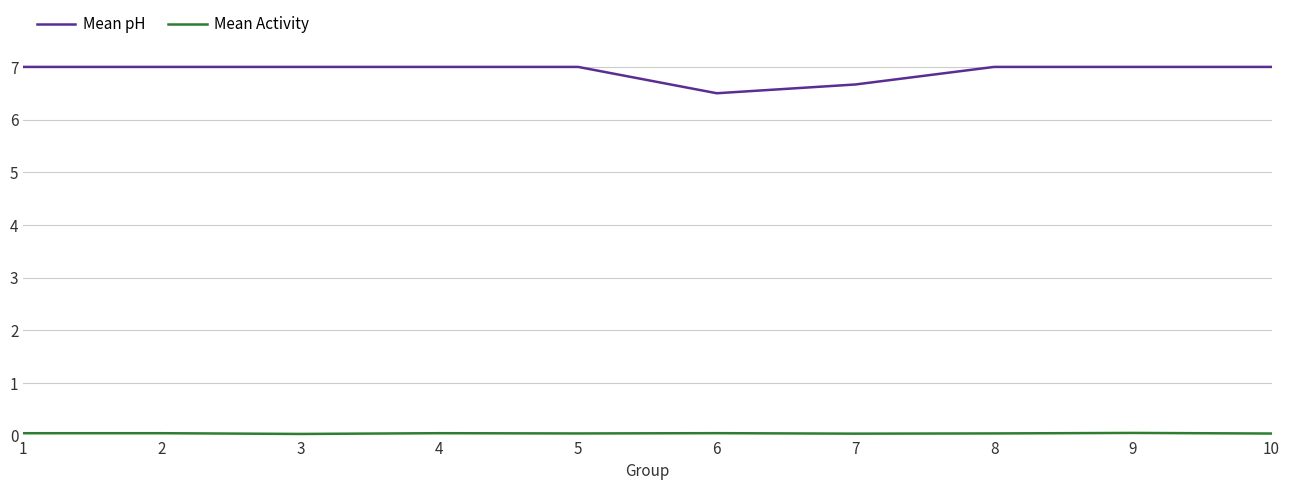

Which series has the largest total across all categories?

Mean pH